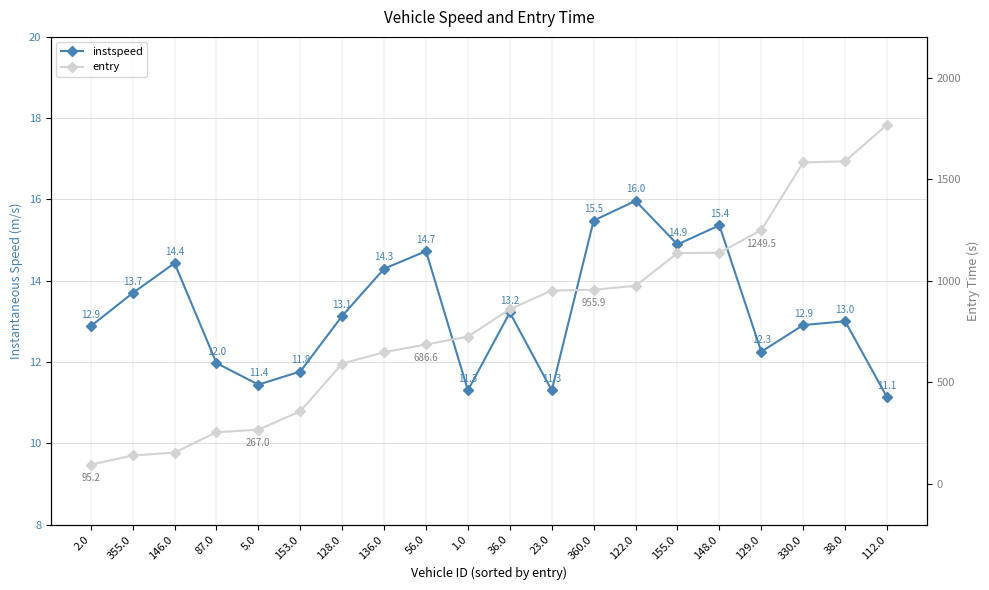

List the series in order of their peak value, highest first.

entry, instspeed